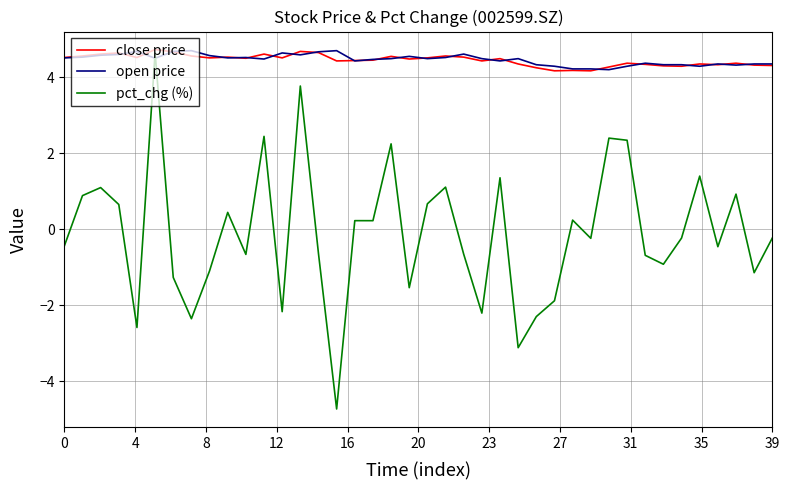

How many intersections are there between open price and pct_chg (%)?

2